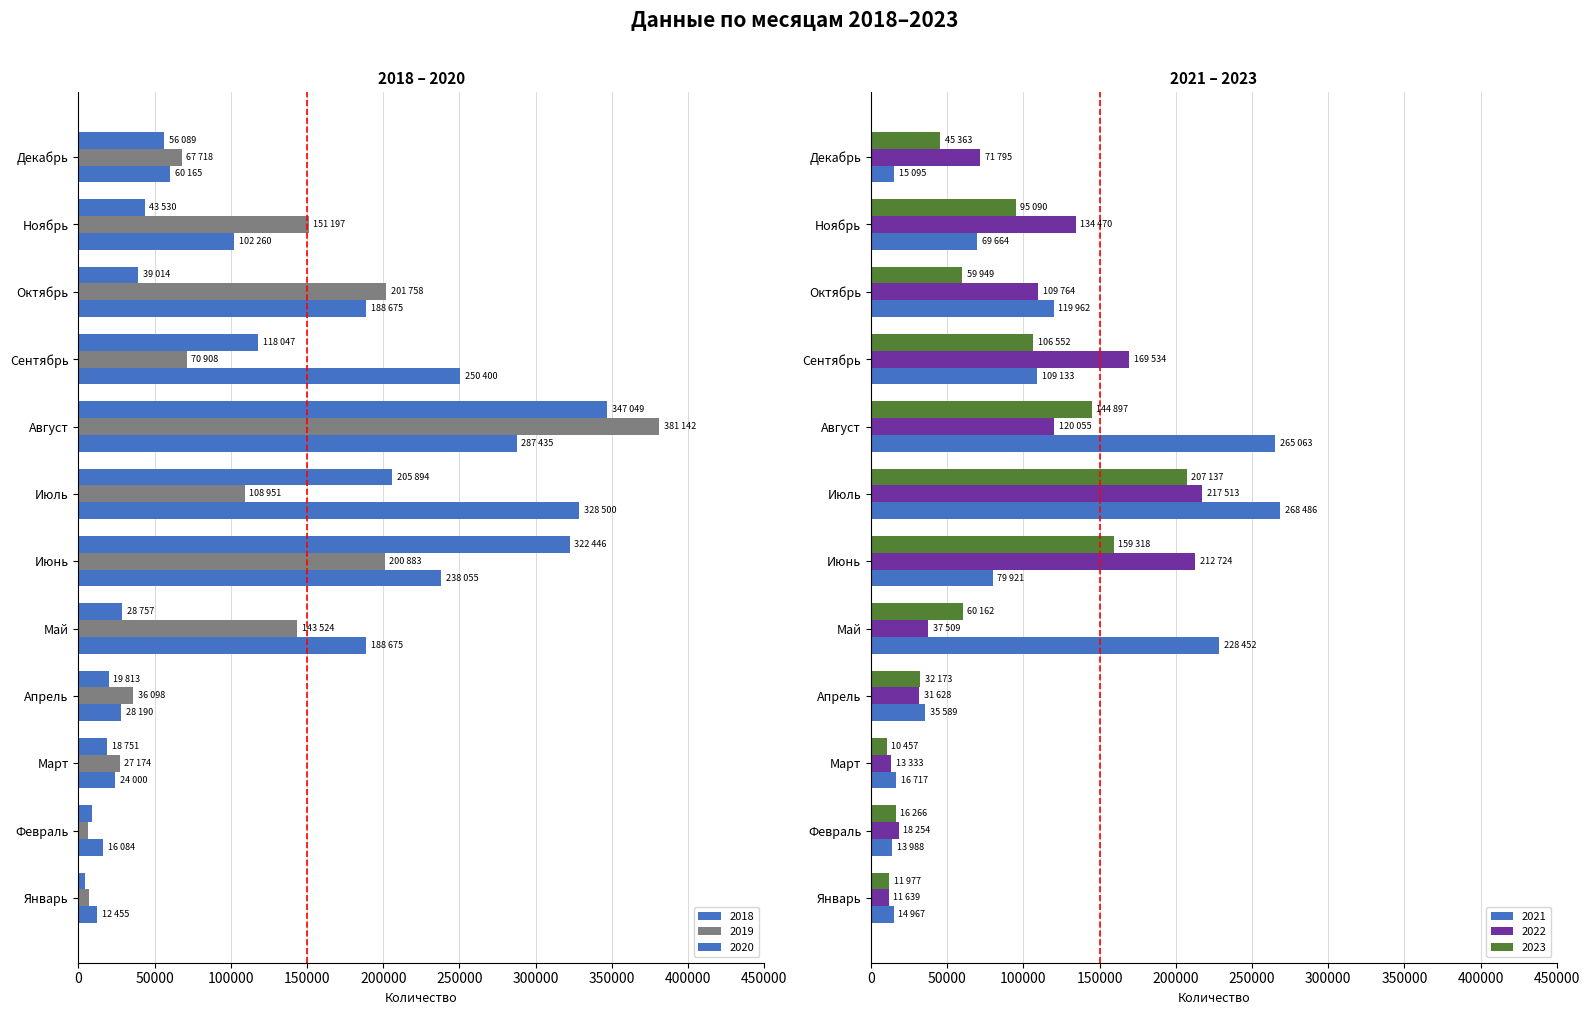

Rank the categories by 2019 value from lowest to highest.

Февраль, Январь, Март, Апрель, Декабрь, Сентябрь, Июль, Май, Ноябрь, Июнь, Октябрь, Август